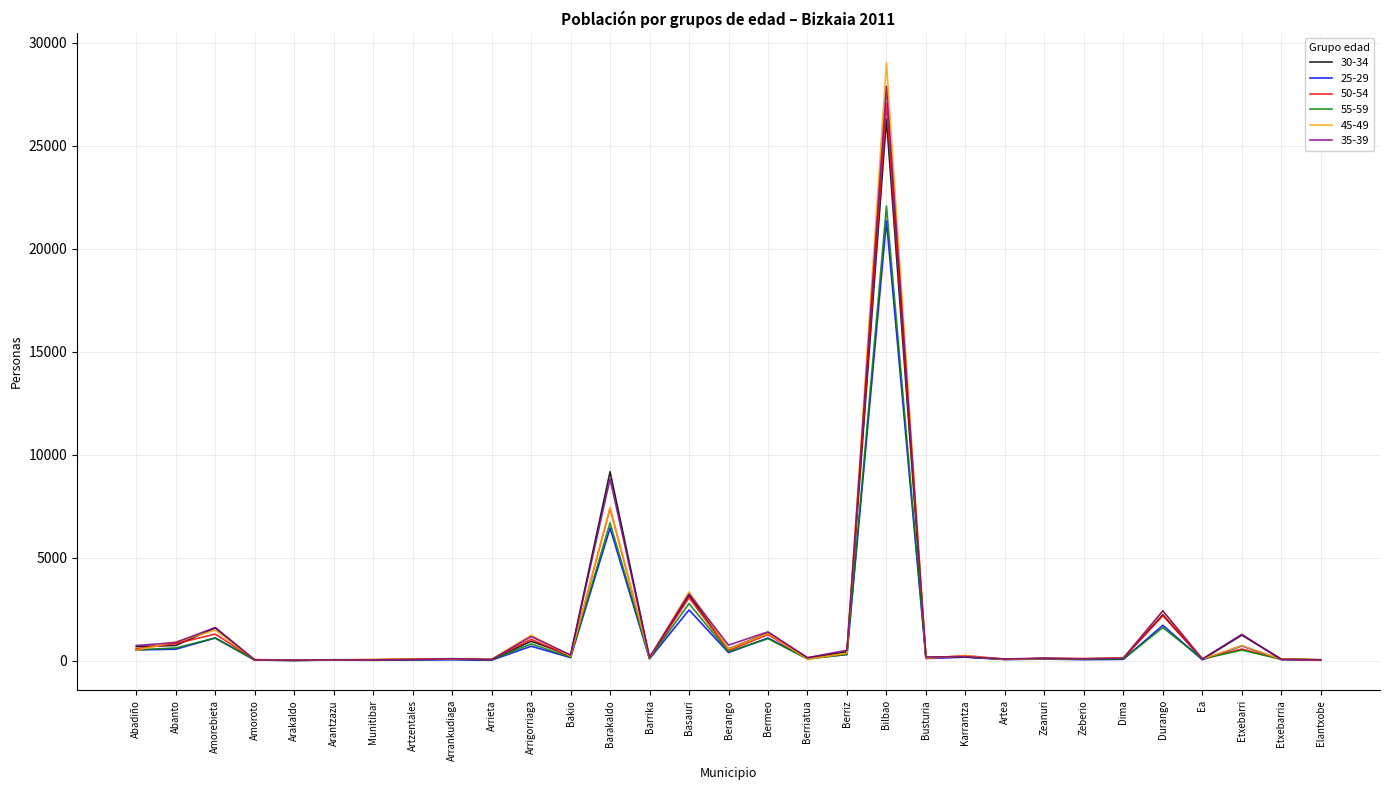

True or false: 30-34 has more than 1 interior local peaks.

True